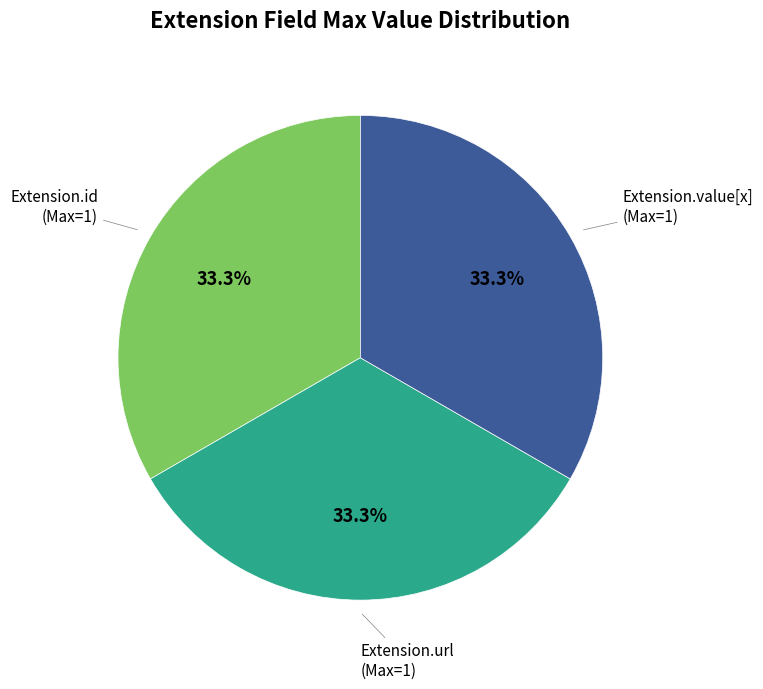

How many slices are in this pie chart?

3